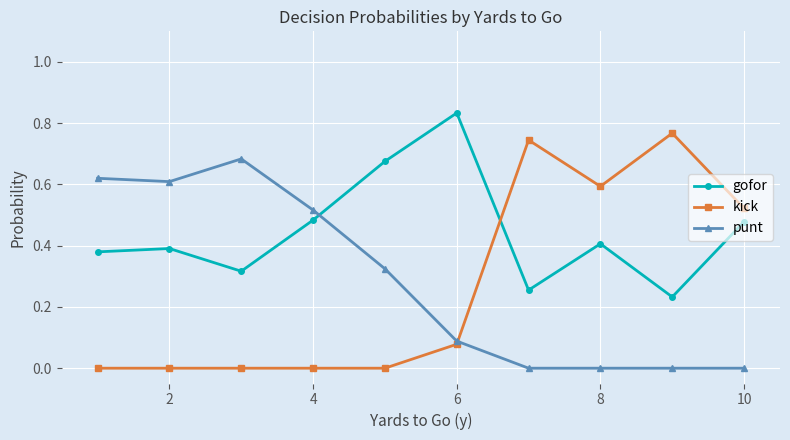

After their last crossing, which series has the higher values: gofor or kick?

kick